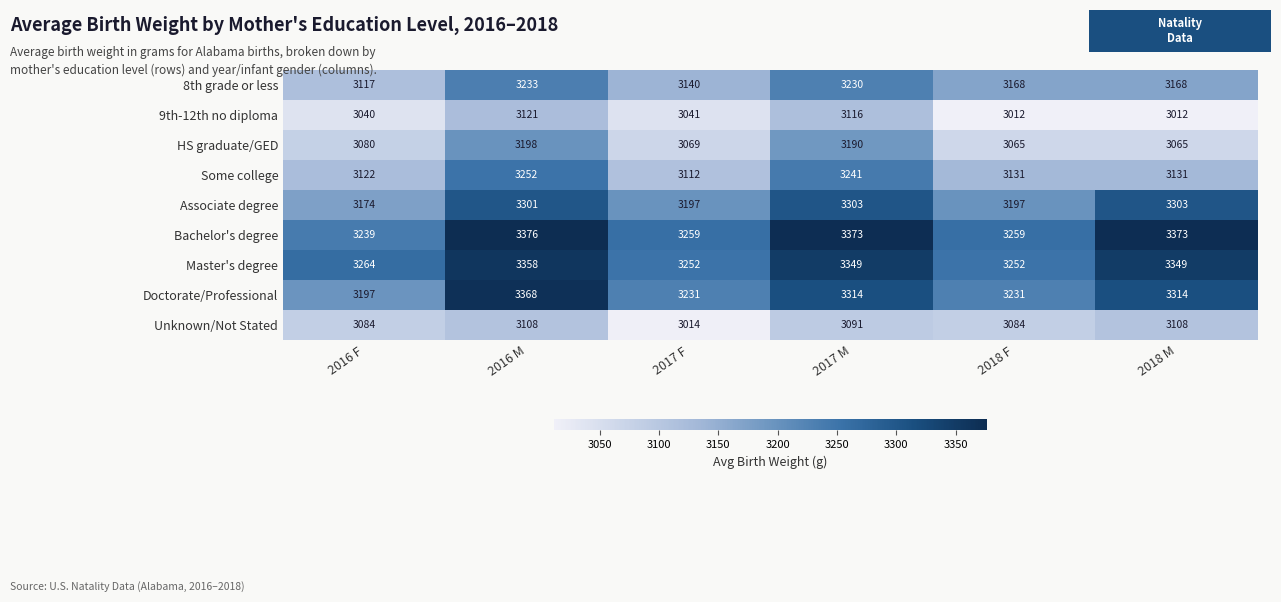

How many categories are shown in the chart?

6